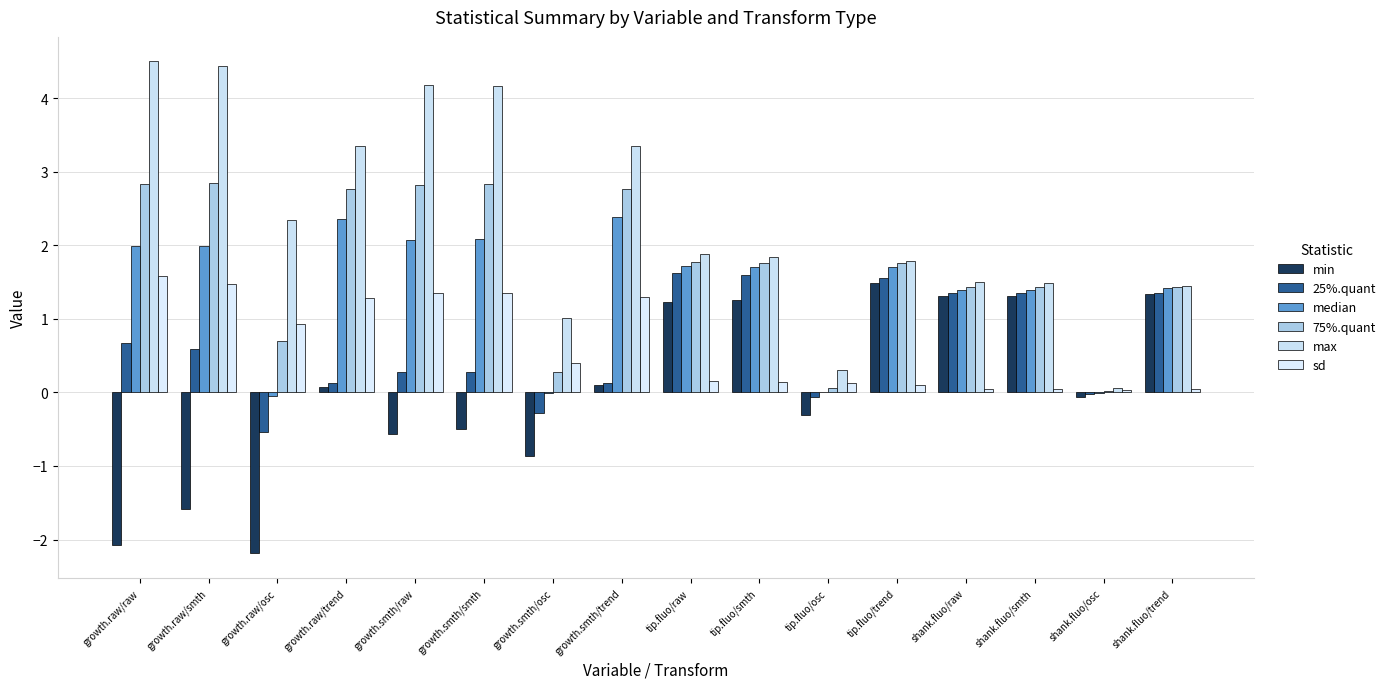

Is the value of max at tip.fluo/raw greater than the value of sd at shank.fluo/smth?

Yes